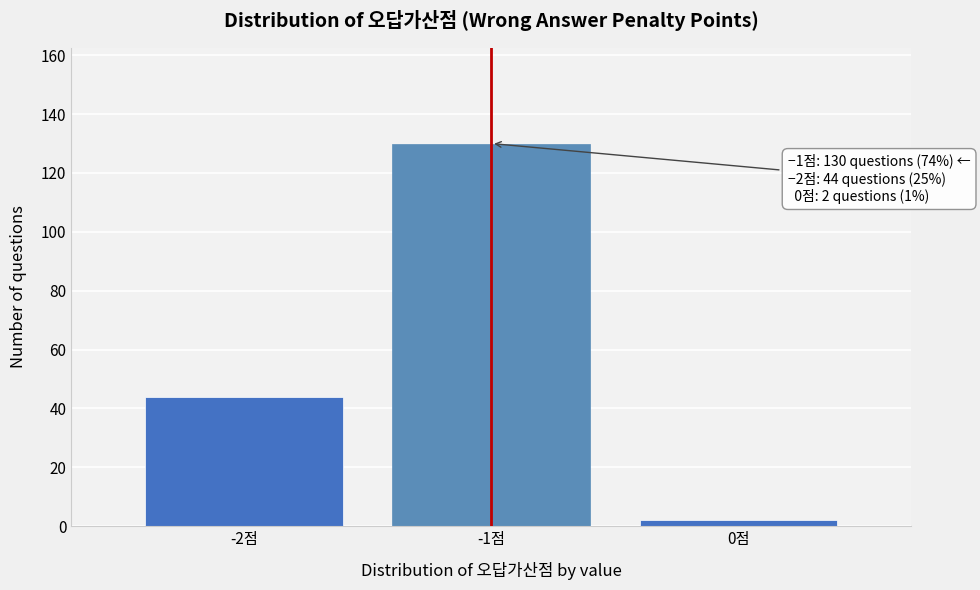

Reading left to right, list all the values displayed in this chart.

44	130	2